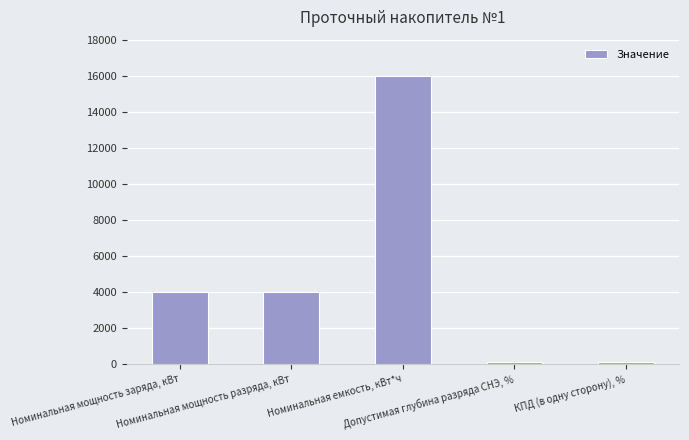

How many bars are there in total?

5